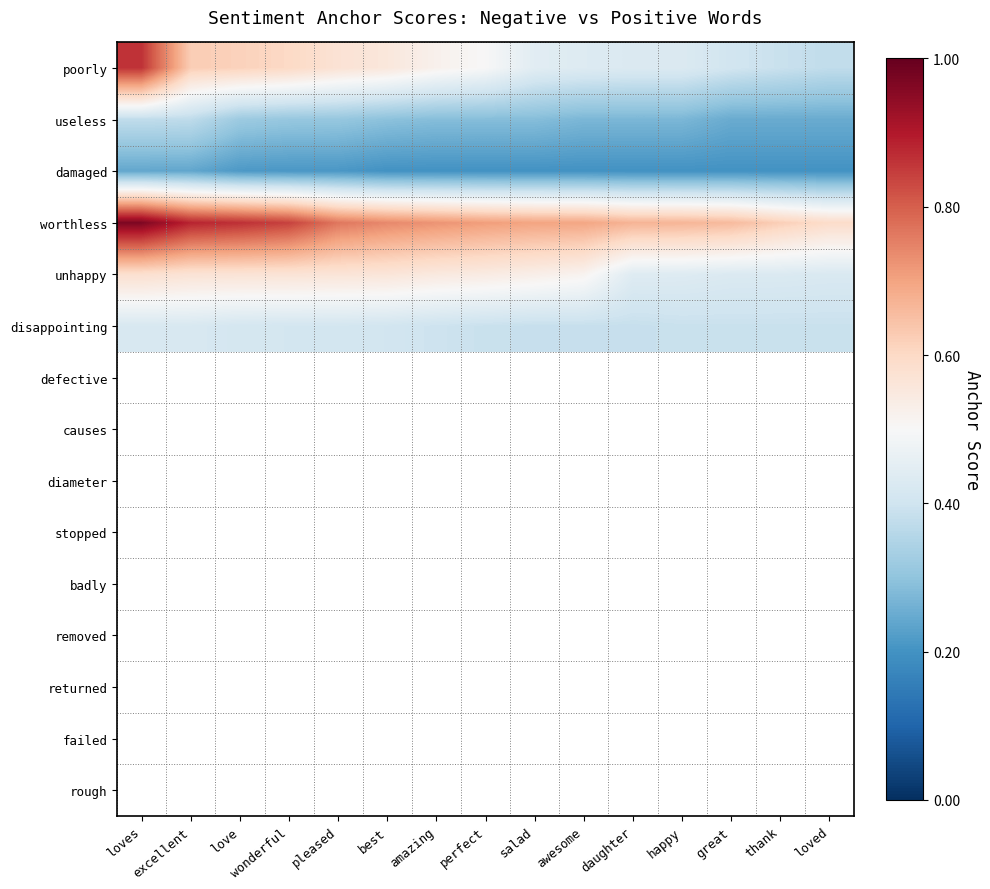

At which category does the chart reach its minimum across all series?

best